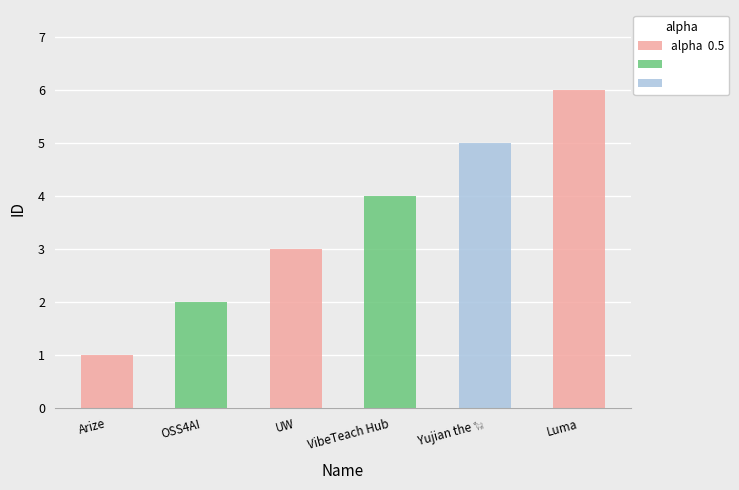

What is the label of the 6th bar from the left?

Luma